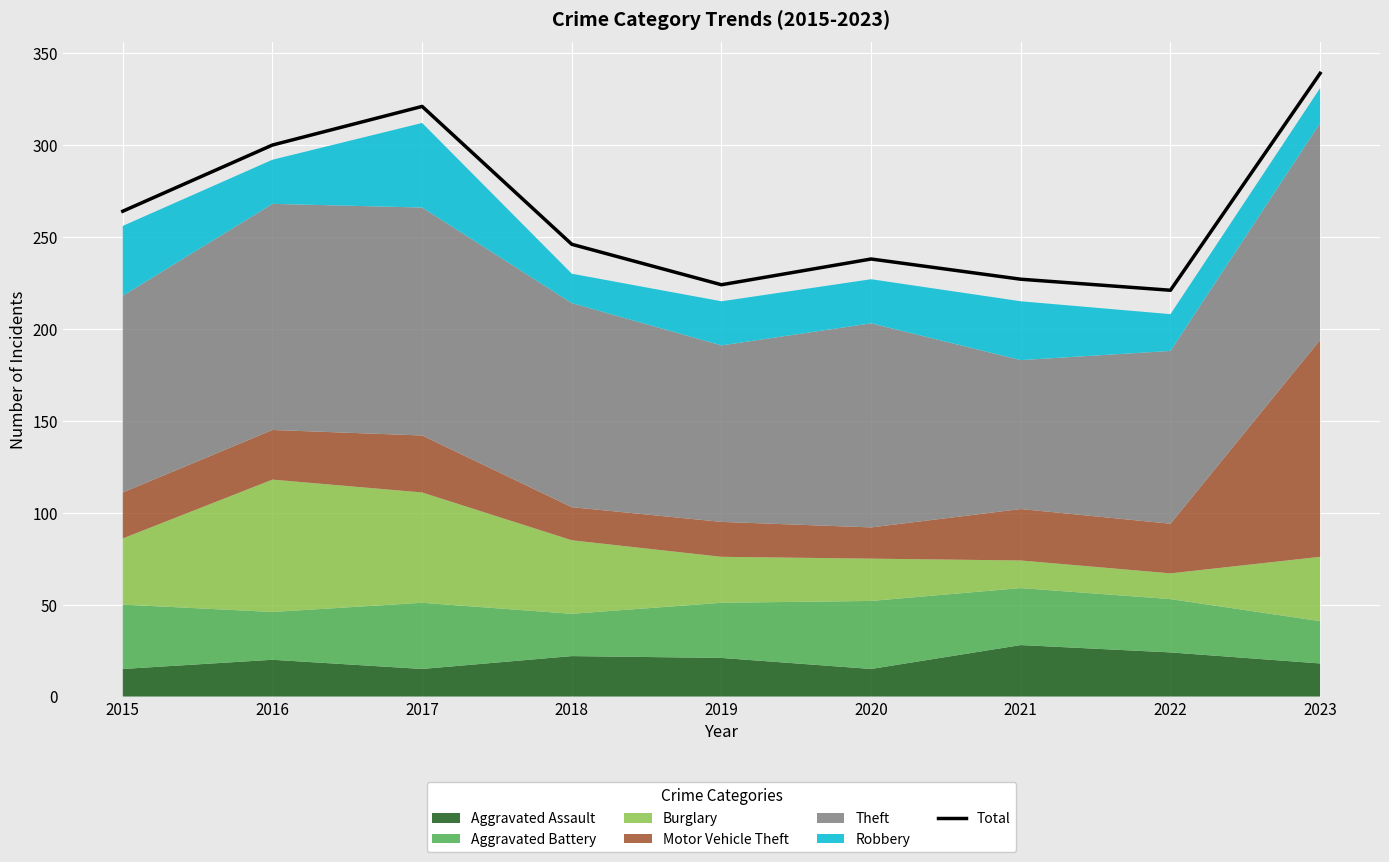

What is the average value?

264